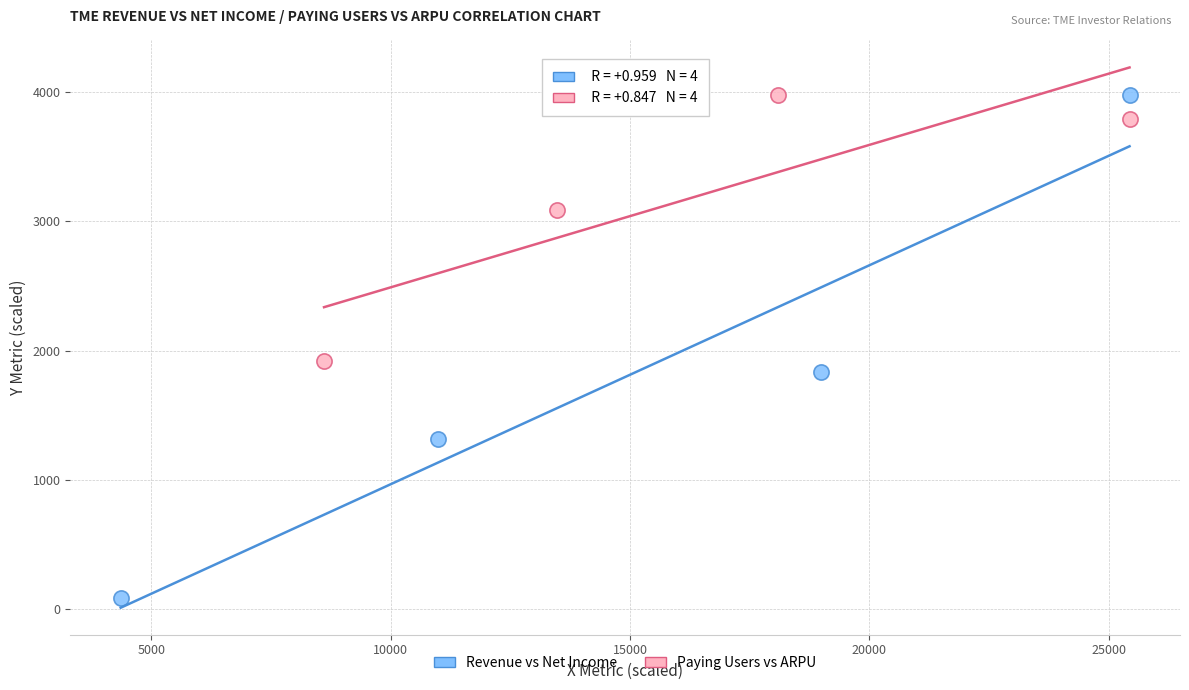

Which series contains the lowest Y value?

Revenue vs Net Income